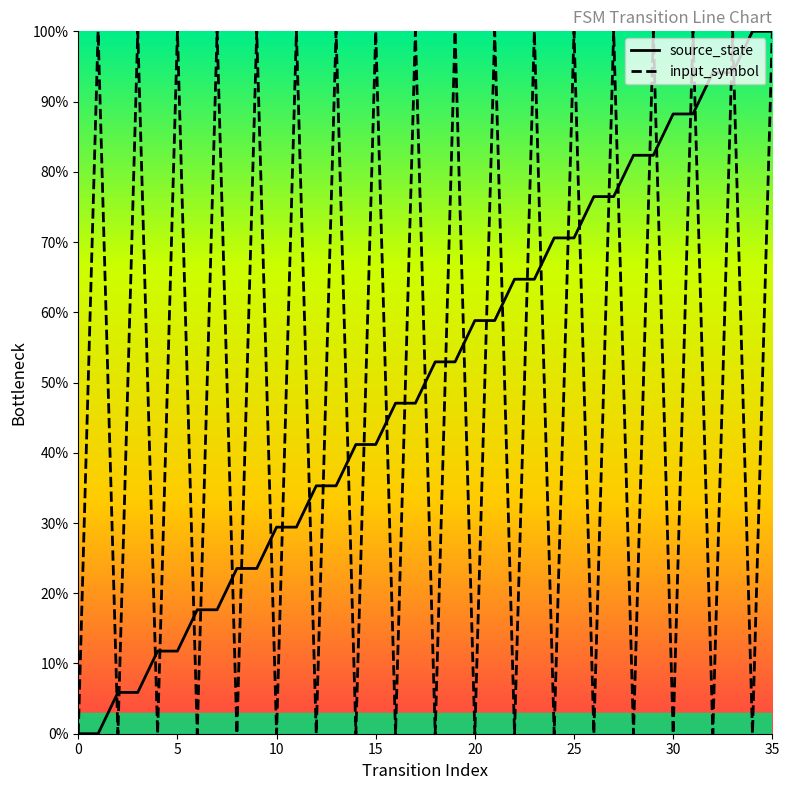

How many lines are shown in the chart?

2